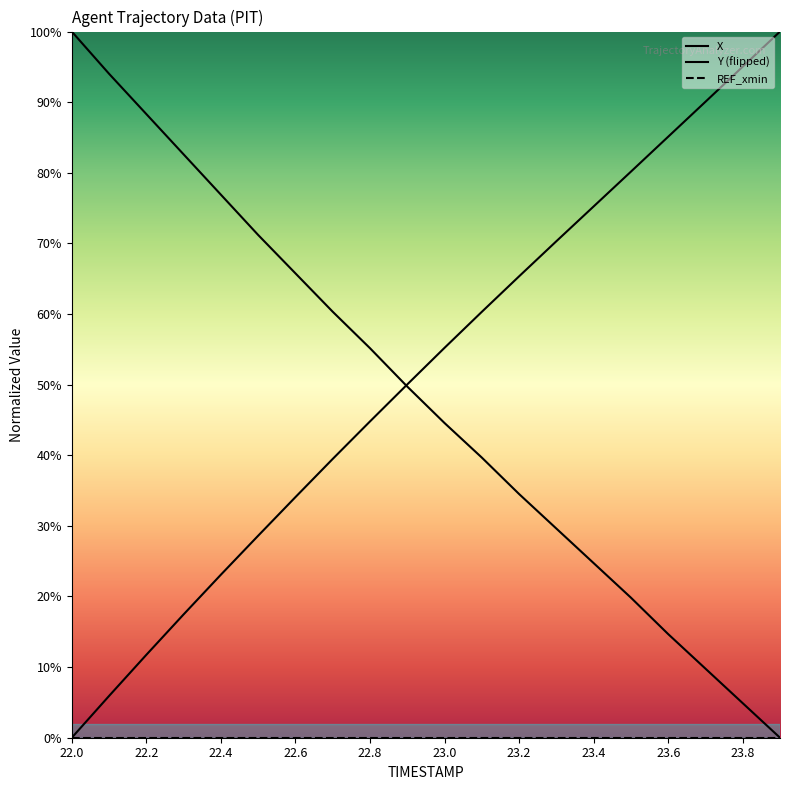

What is the total value across all series at 23.8?

99.8